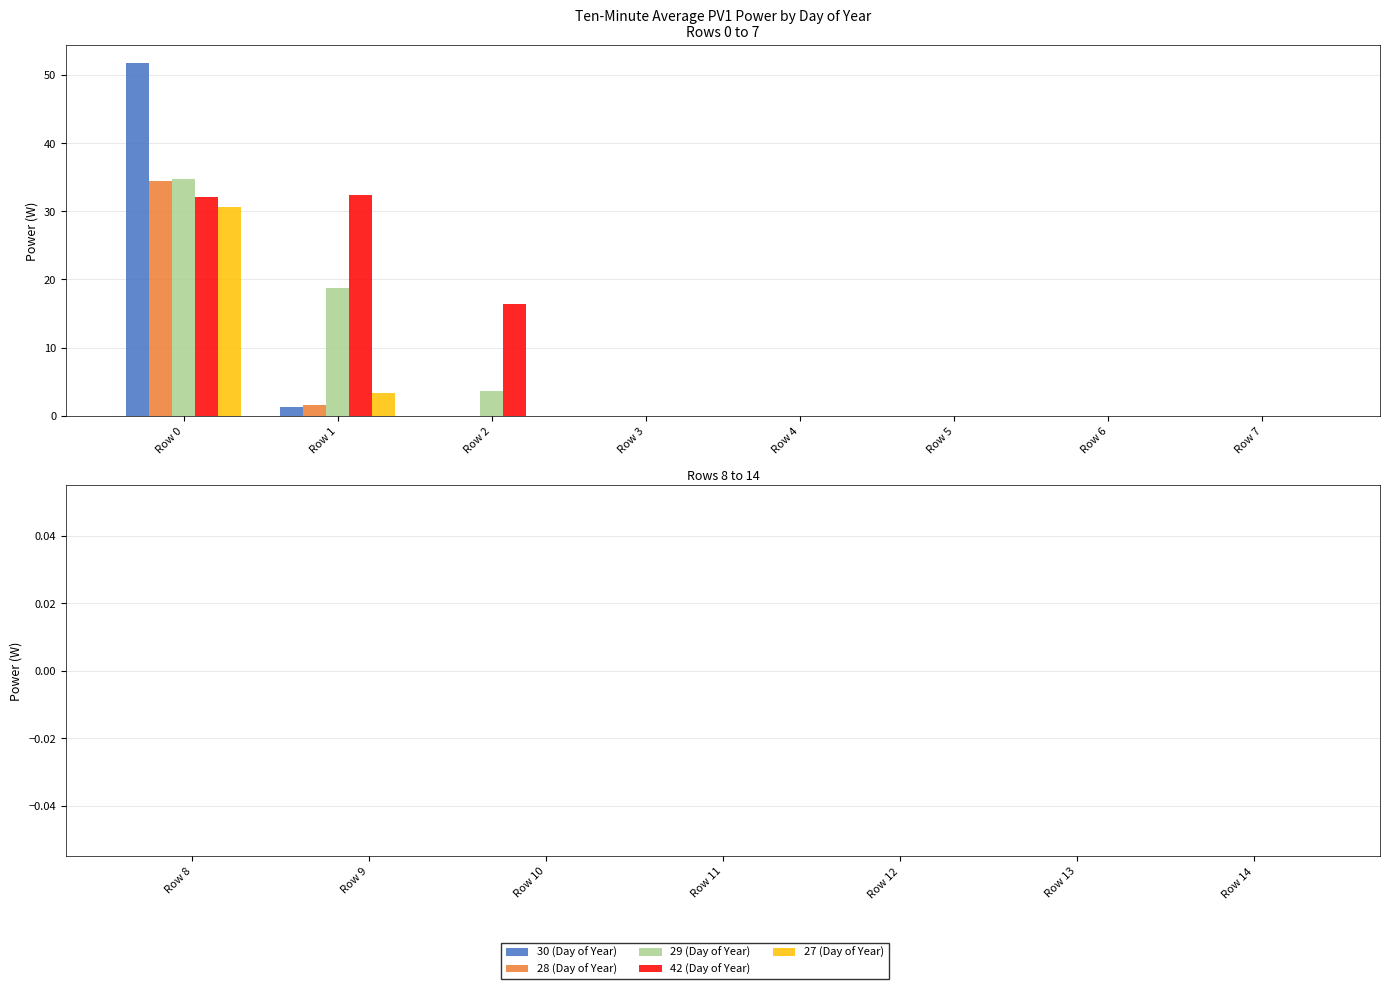

How many groups of bars are there?

8